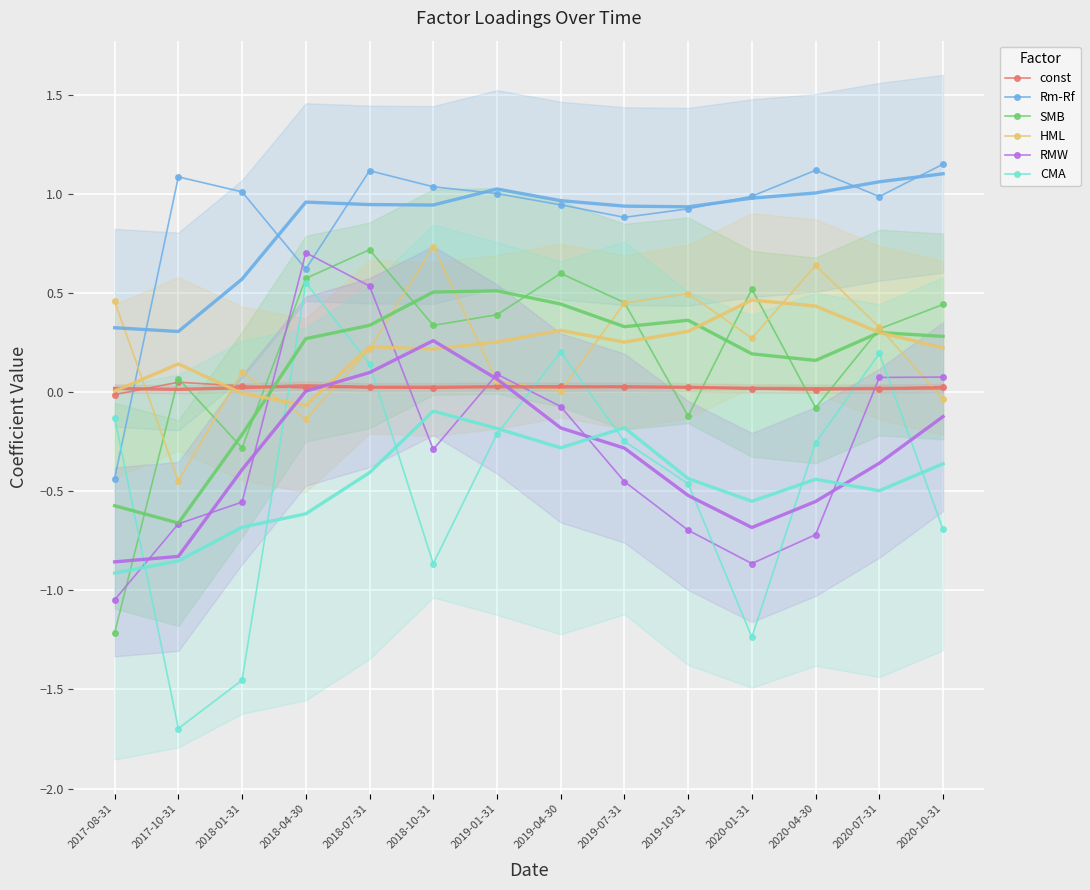

The value of Rm-Rf at 2020-01-31 is 1.0. True or false?

True